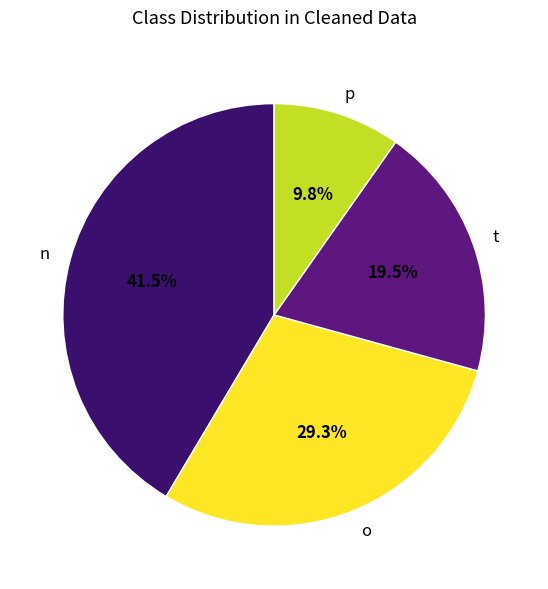

True or false: p accounts for 10% of the total.

True